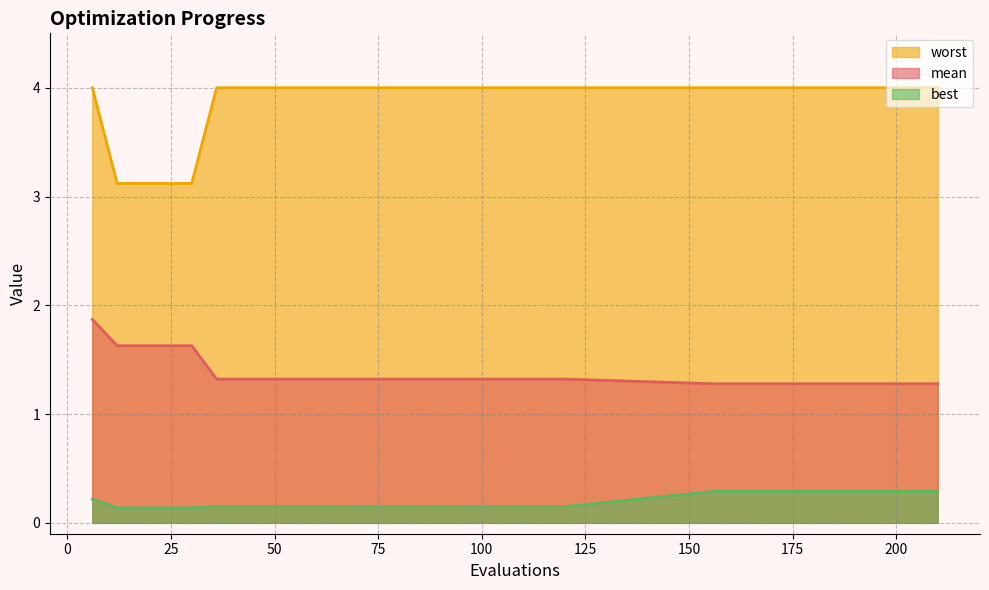

Which series has the largest range (max minus min)?

worst